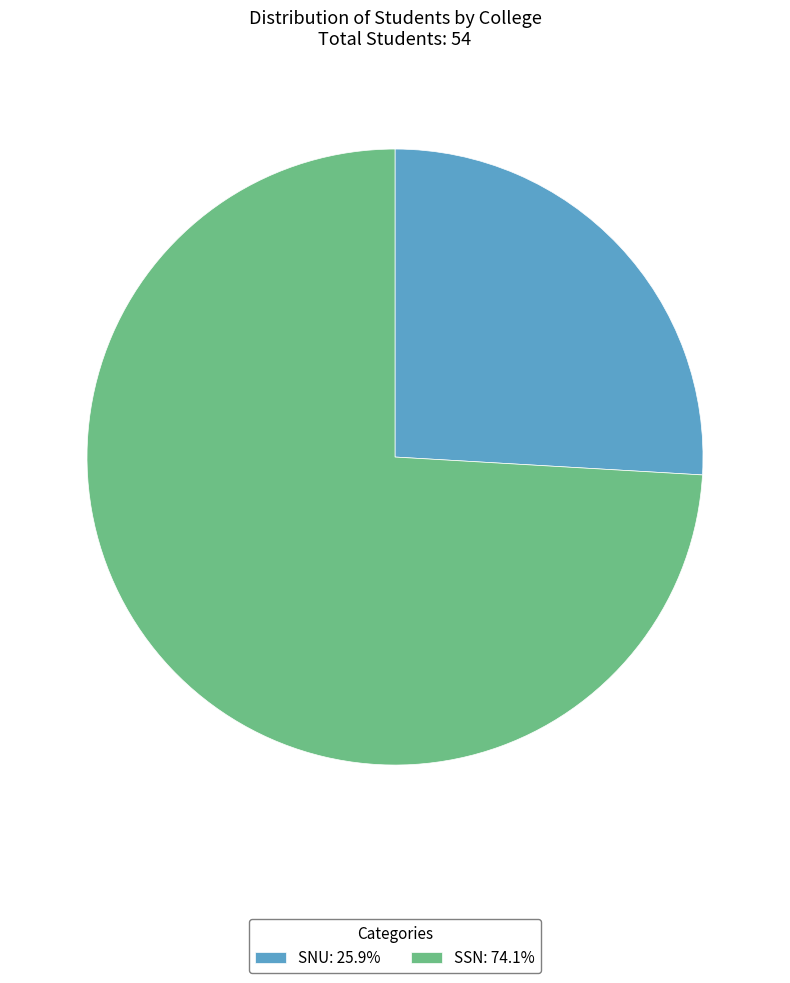

Is it true that SSN is 74% of the pie?

True